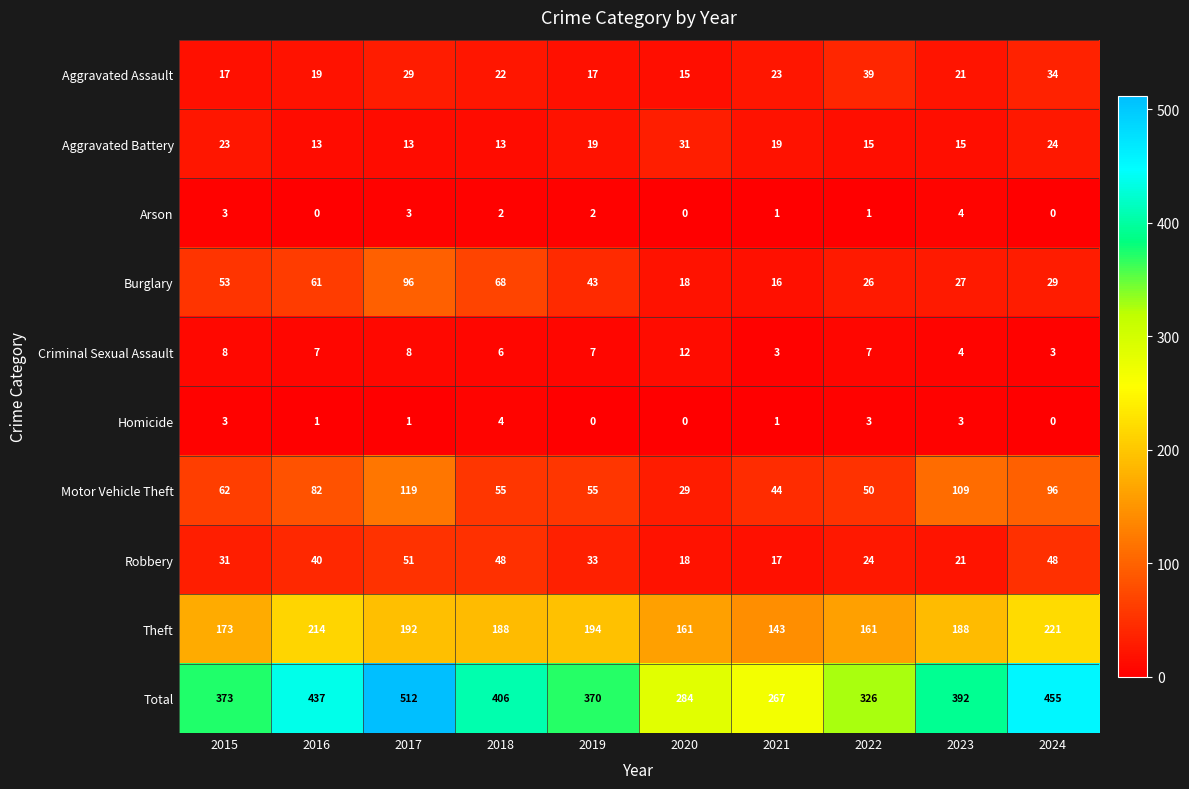

At which category is the sum across all series the highest?

2017